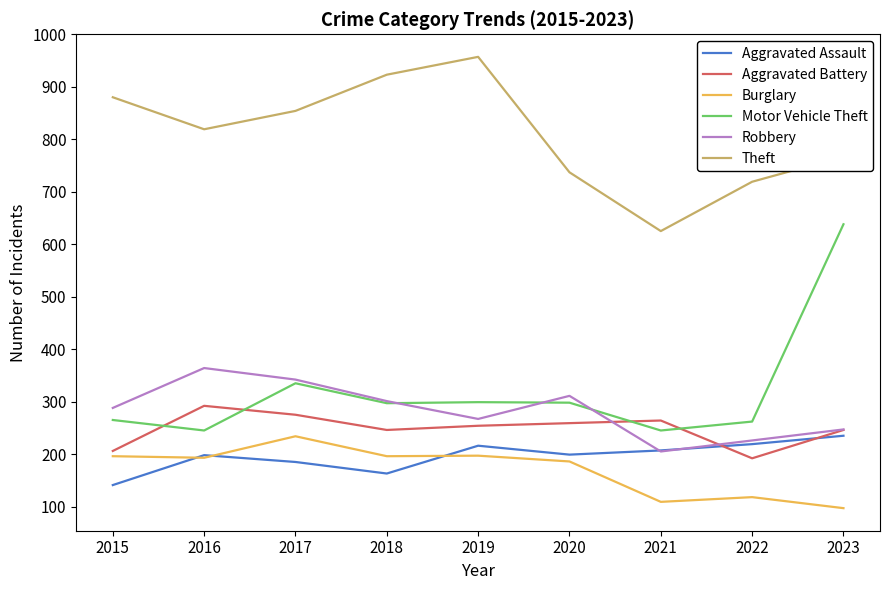

What is the total value across all series at 2021?

1655